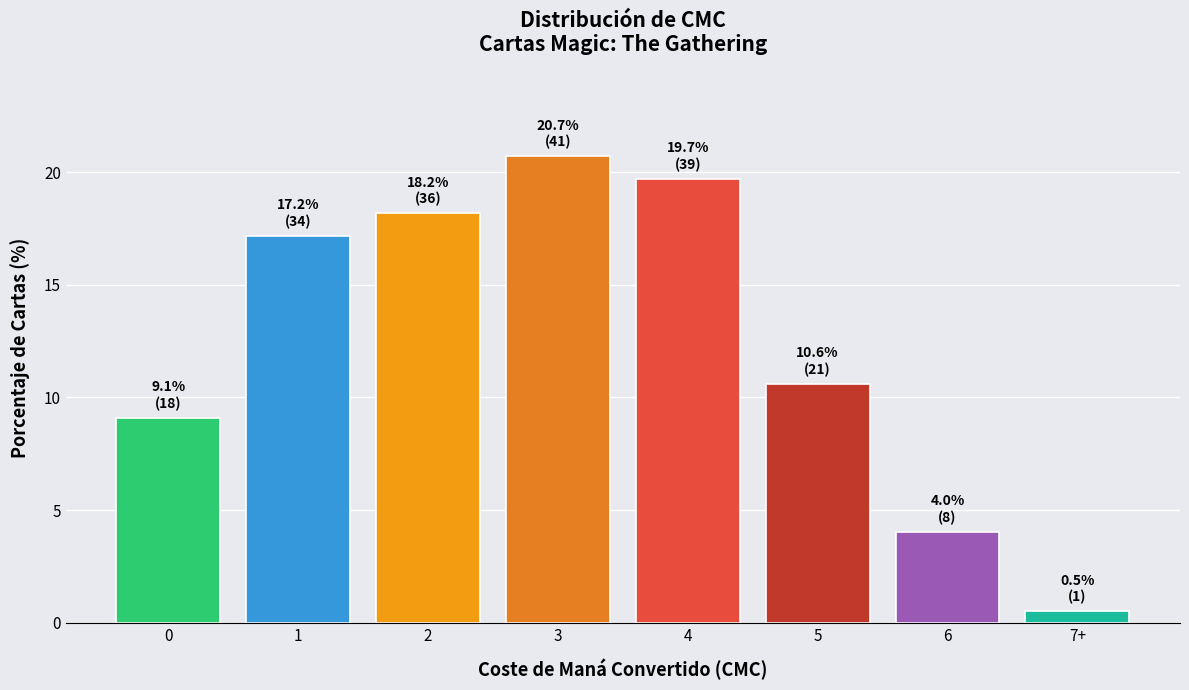

Reading left to right, extract all data points from this chart.

0=9.1	1=17.2	2=18.2	3=20.7	4=19.7	5=10.6	6=4.0	7+=0.5